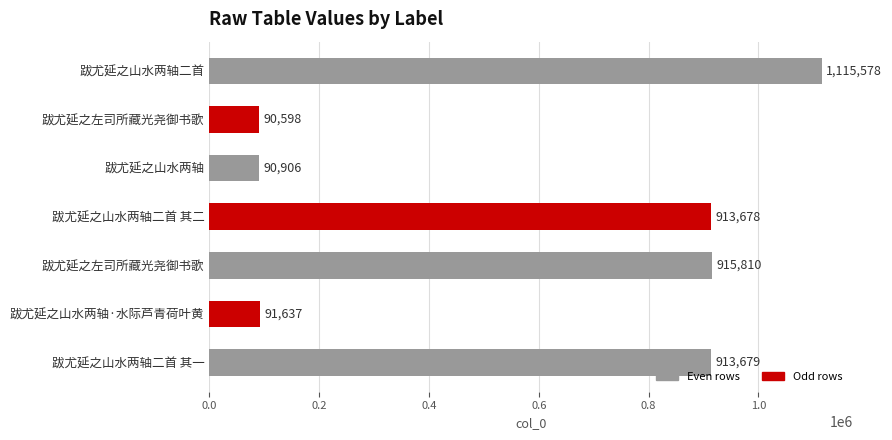

How many distinct data groups are displayed?

1